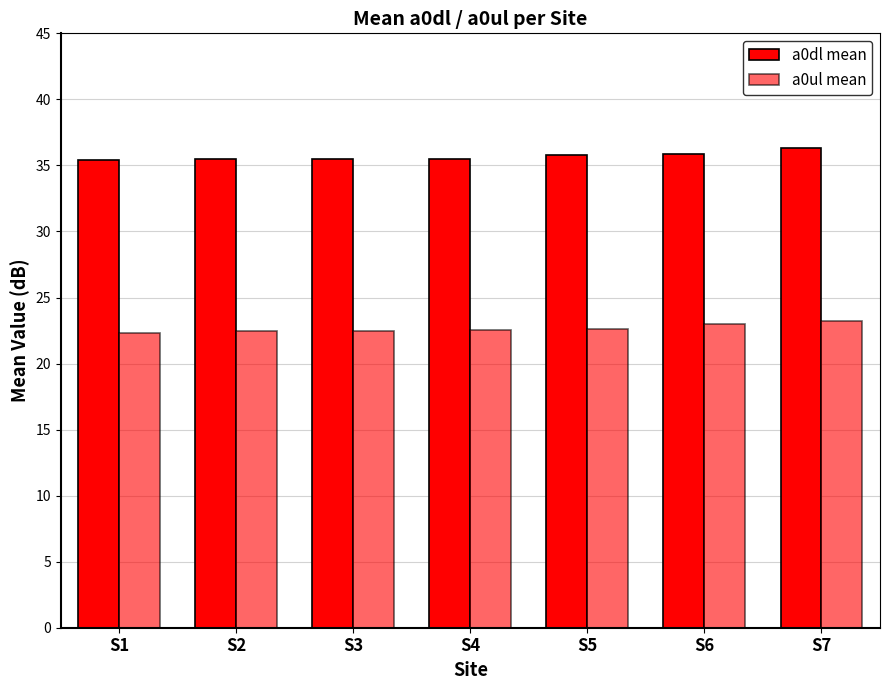

Count the number of data series in this chart.

2